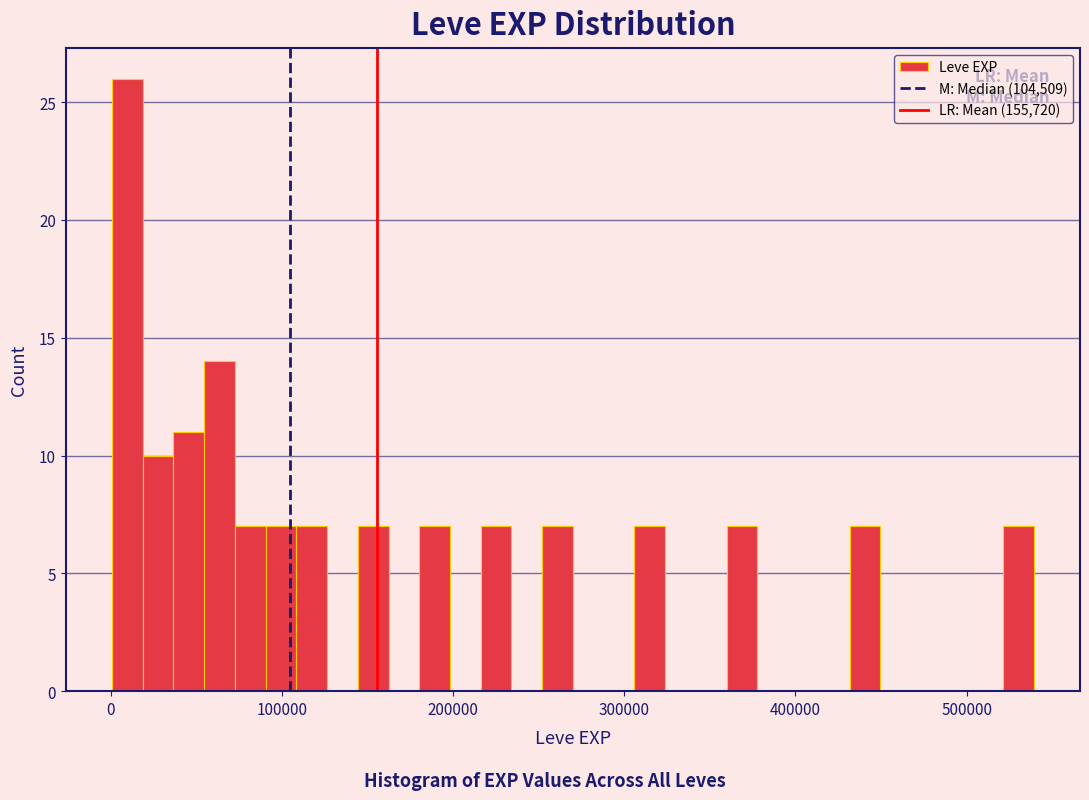

Read against the x-axis, roughly where is the centre of the tallest bar?

10000